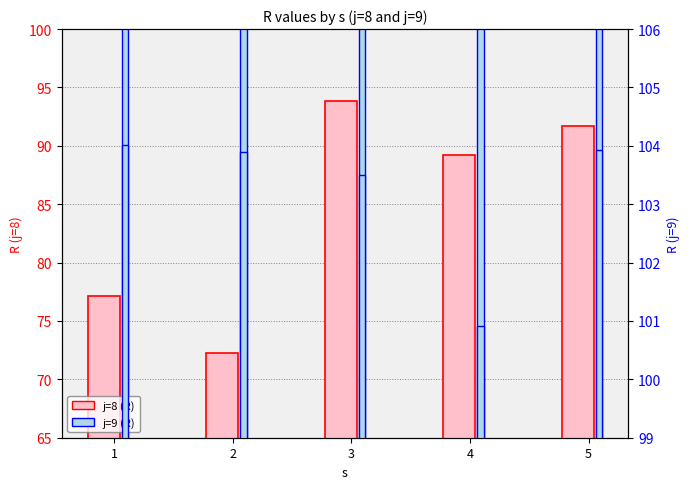

What is the spread (max minus min) of values at 1?

26.9